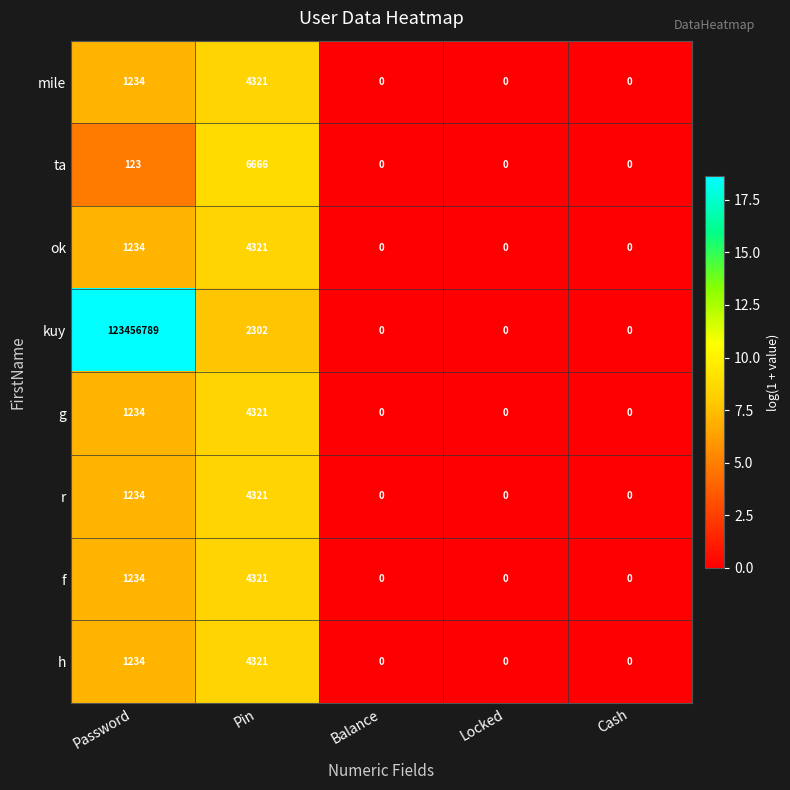

What is the difference between the maximum and minimum values in the g series?

4321